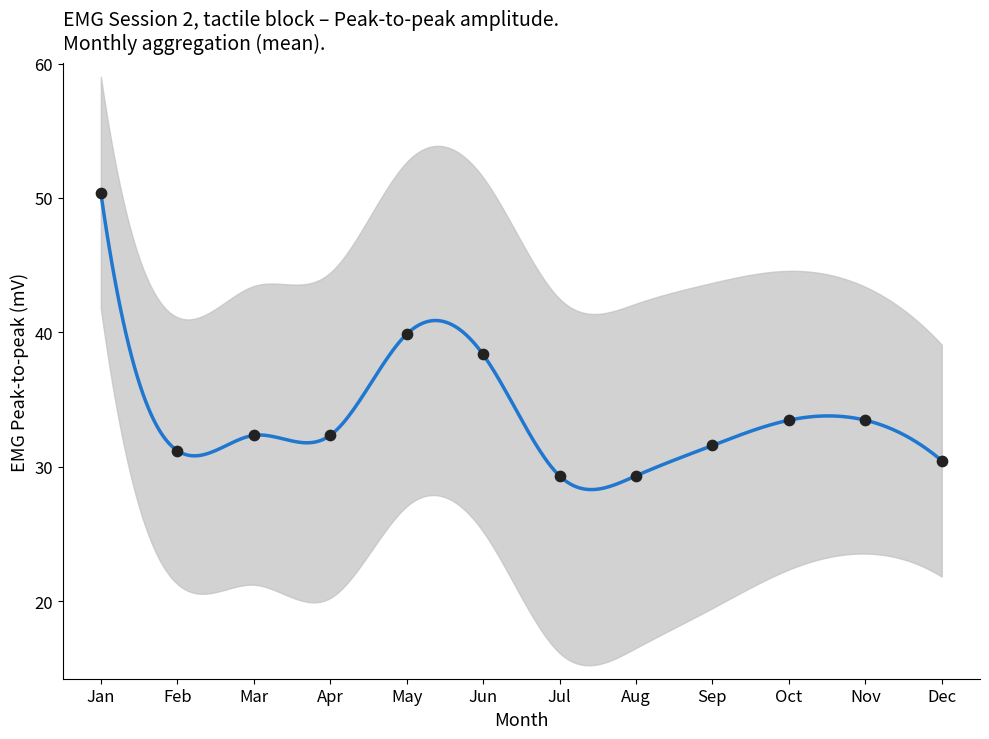

Approximately how many times larger is the value at Session 12 compared to Session 7?

1.0